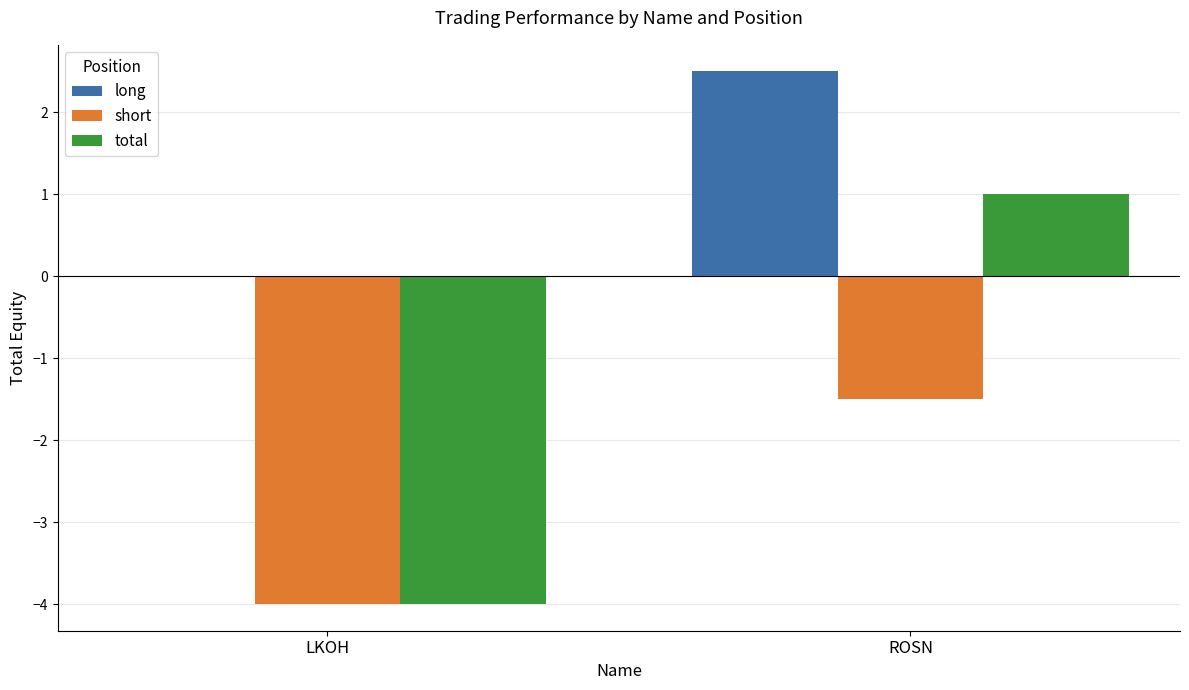

Between LKOH and ROSN, which series saw the biggest shift?

total